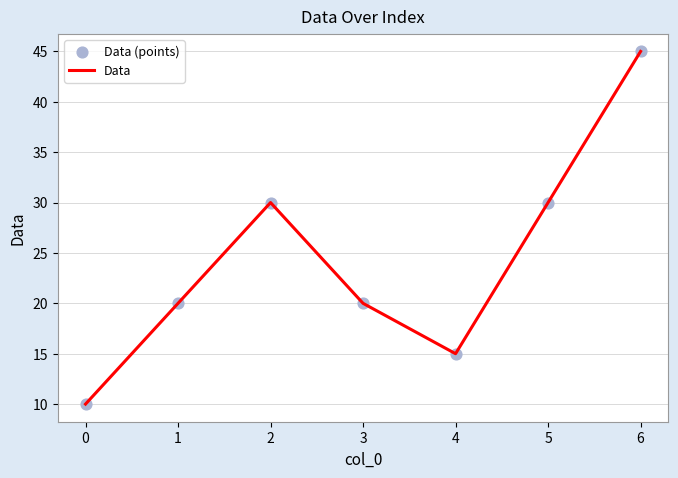

The chart shows a value of 30 at 5. True or false?

True